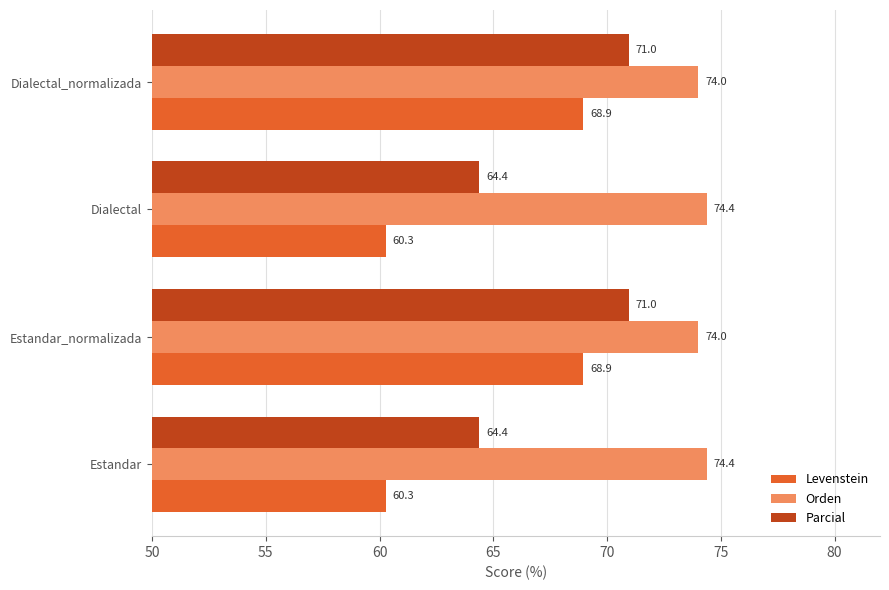

What is the difference between the maximum and minimum values in the Orden series?

0.4